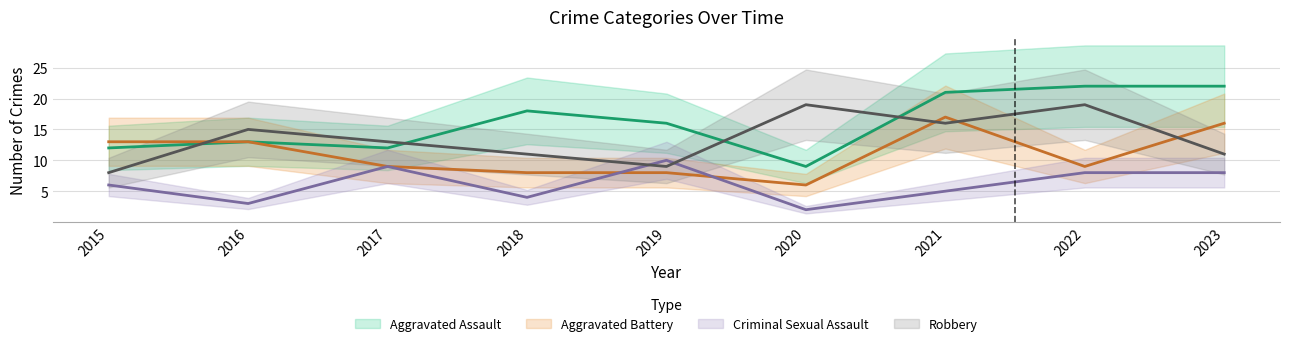

Which series has the largest total across all categories?

Aggravated Assault